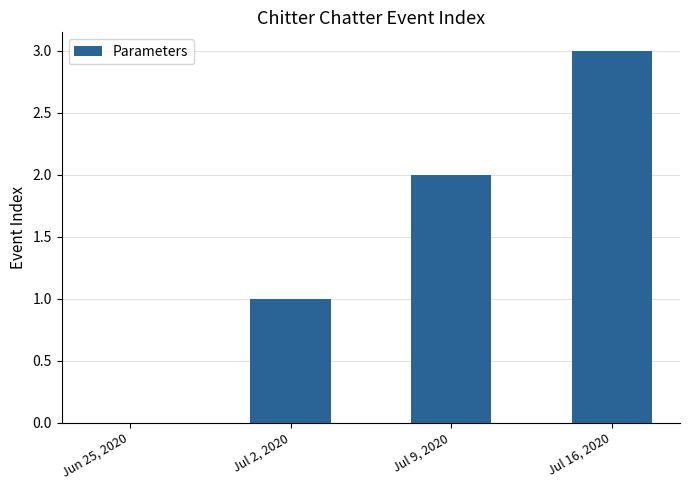

What is the sum of all values?

6